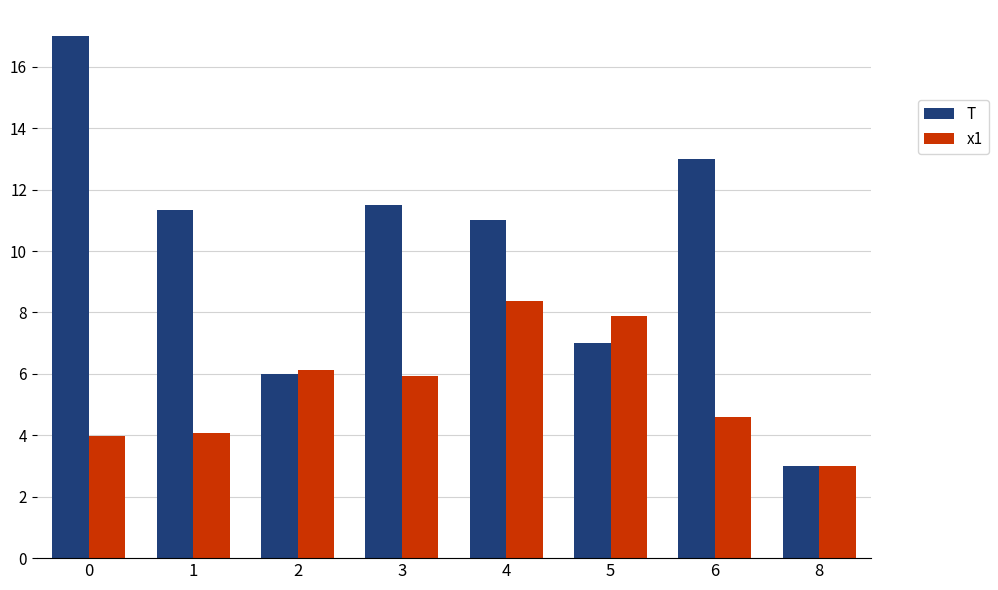

Count the number of data series in this chart.

2